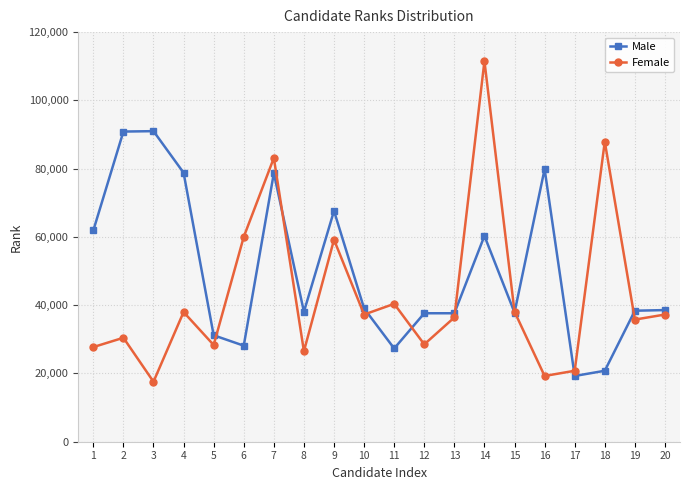

What is the difference between the Female values at 20 and 1?

9533